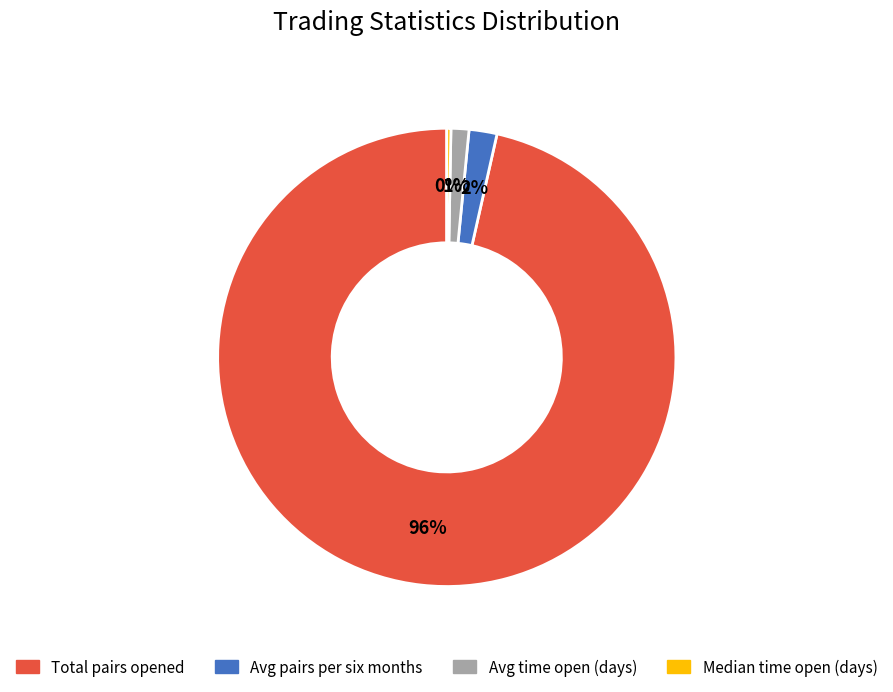

Rank the categories by value from highest to lowest.

Total pairs opened, Avg pairs per six months, Avg time open (days), Median time open (days)